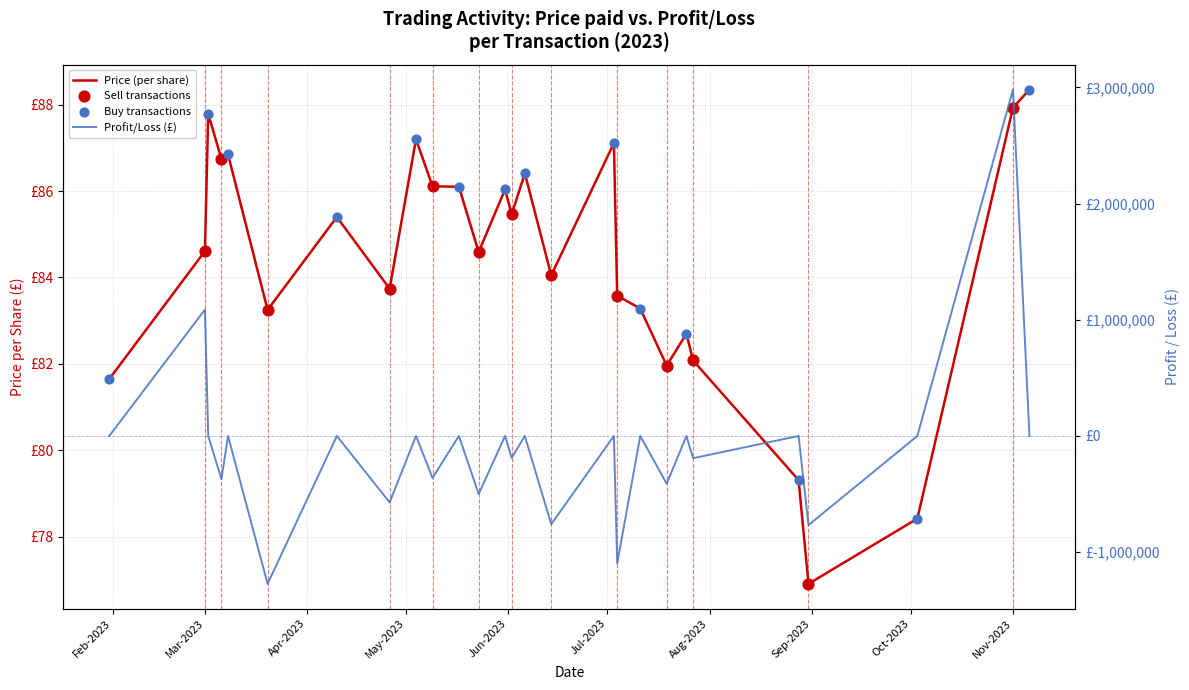

At which category is the sum across all series the highest?

Nov-2023